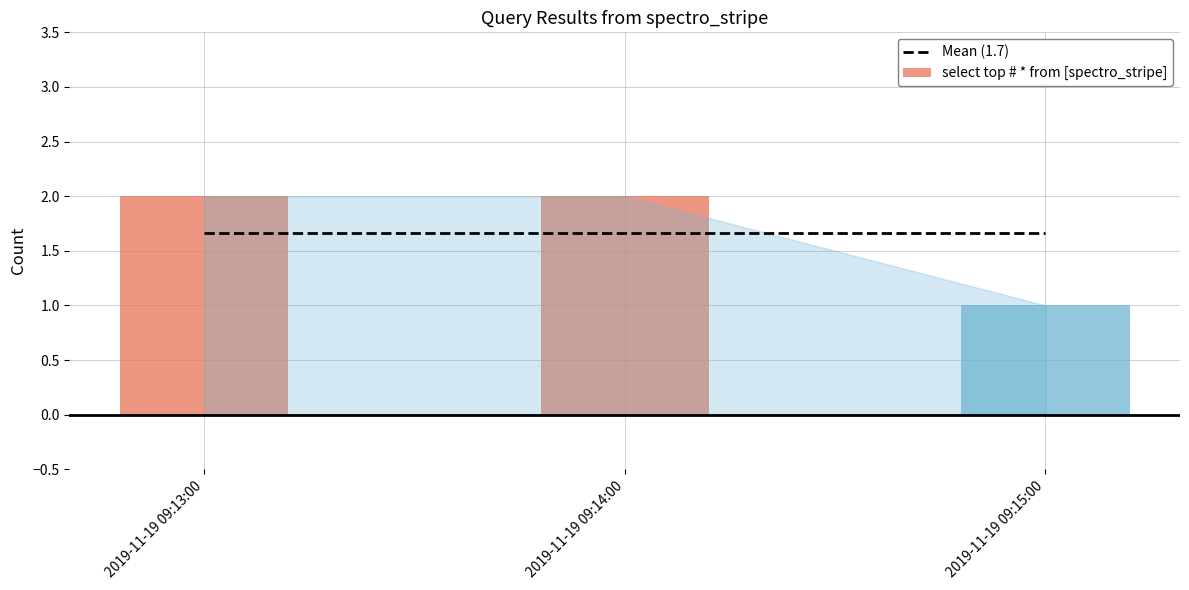

Rank the categories by value from lowest to highest.

2019-11-19 09:15:00, 2019-11-19 09:13:00, 2019-11-19 09:14:00